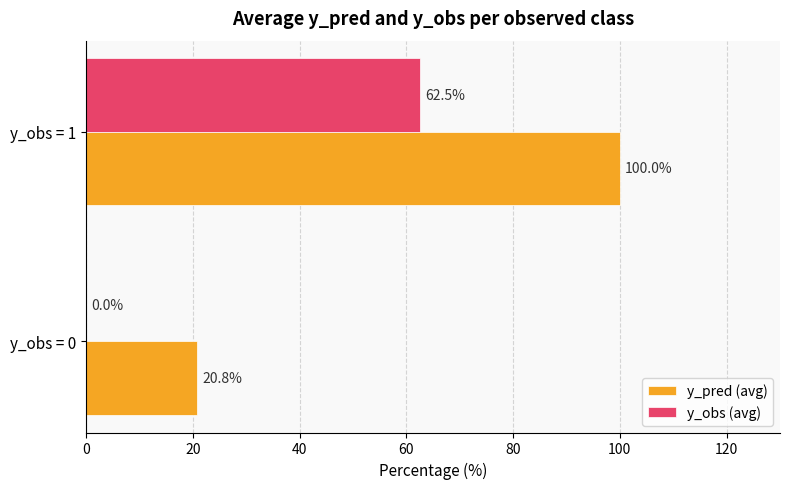

True or false: y_pred (avg) has a value of 100.0 at y_obs = 1.

True